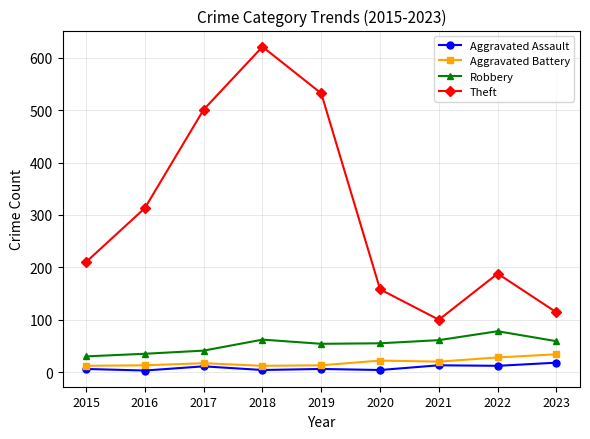

At how many categories does at least one series exceed 375?

3